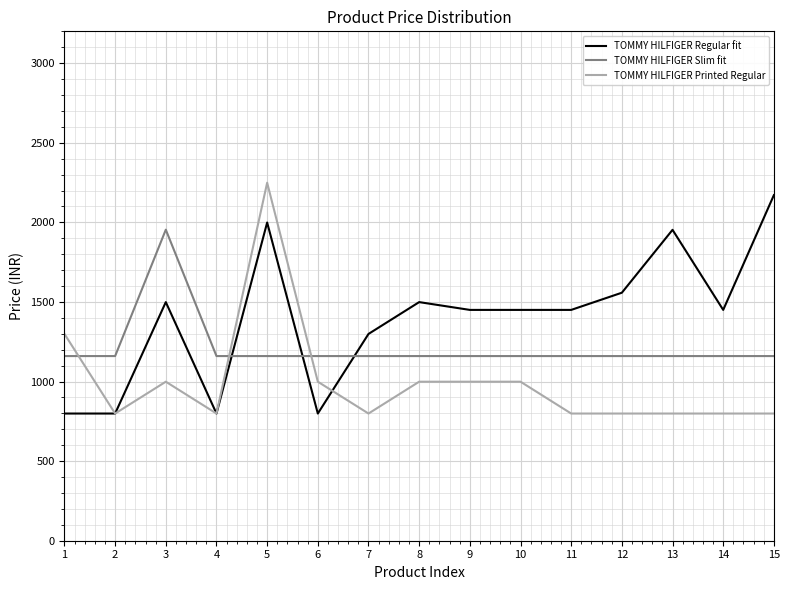

How many distinct data groups are displayed?

3